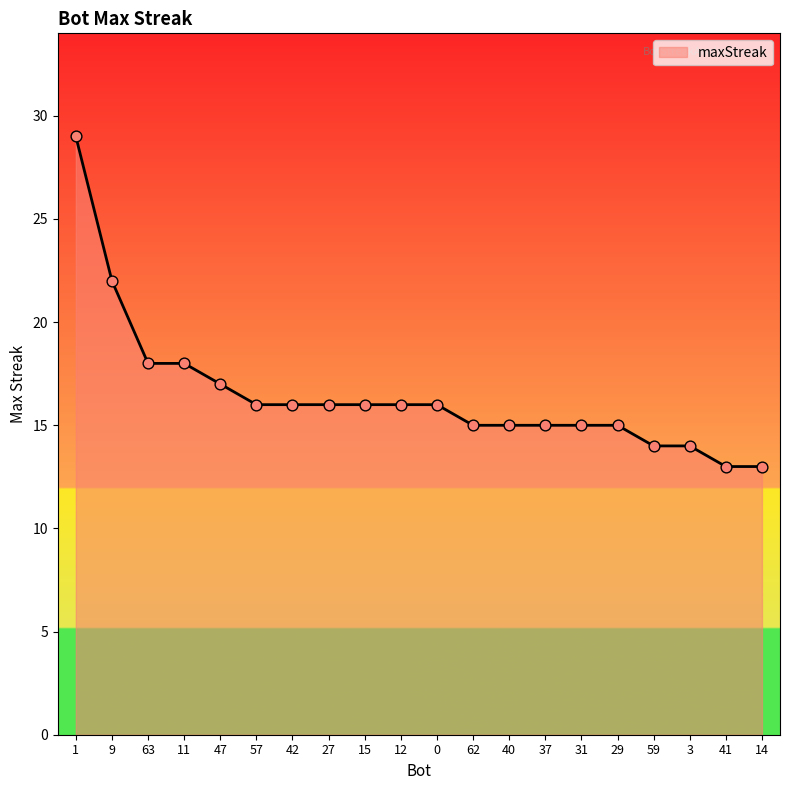

Between 0 and 63, which is larger?

63